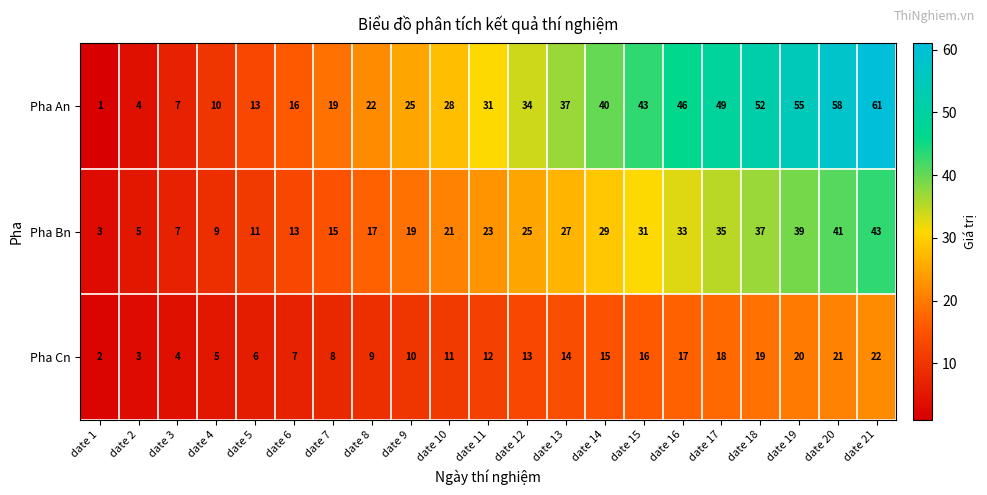

What is the approximate value of Pha Bn at date 7?

15